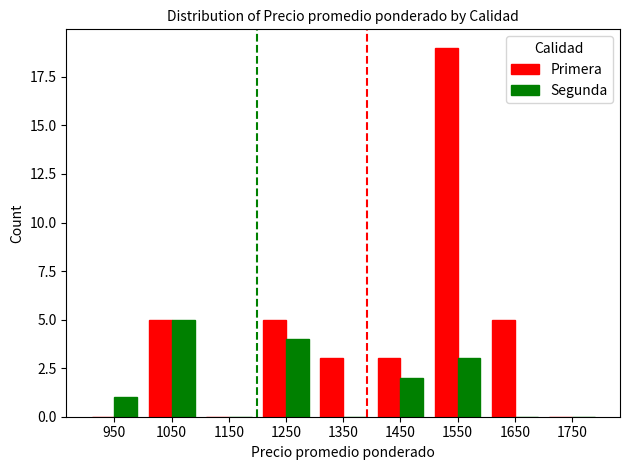

Reading left to right, list all the values displayed in this chart.

Primera: 0	5	0	5	3	3	19	5	0
Segunda: 1	5	0	4	0	2	3	0	0